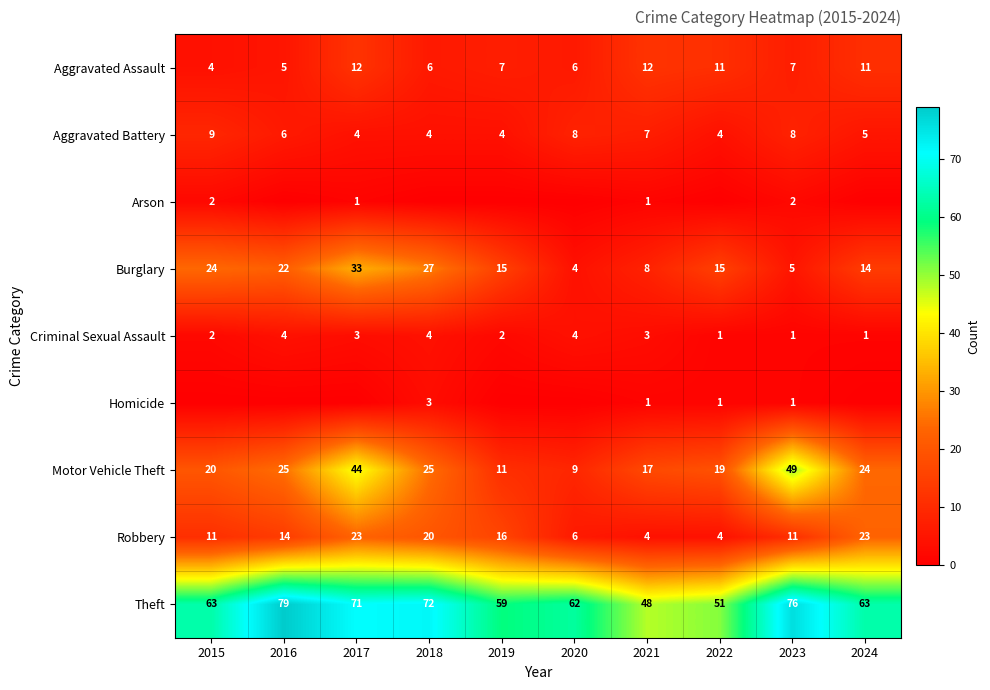

How many data points in Burglary are less than 15?

4